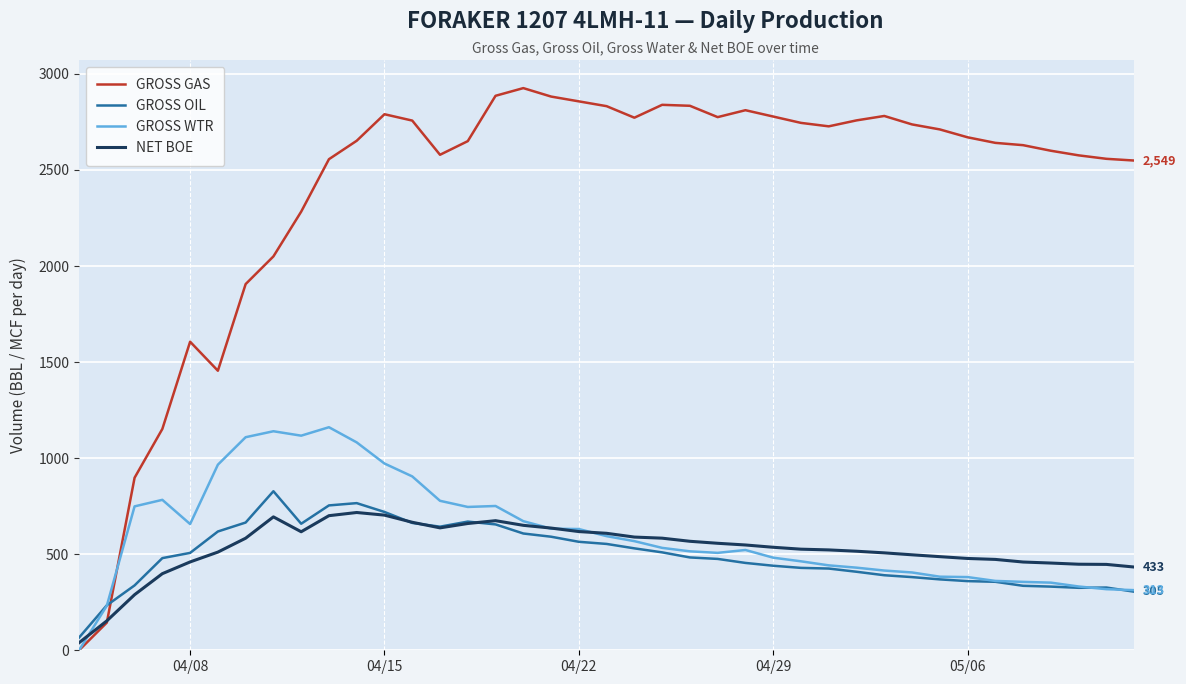

What is the difference between the second highest and minimum values in the GROSS GAS series?

2886.0